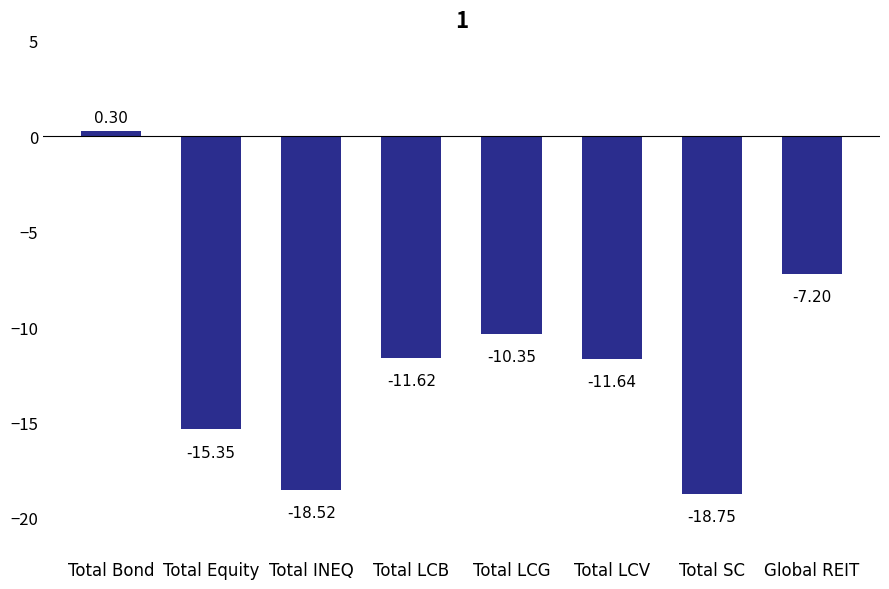

The value at Total LCB is -18.0. True or false?

False